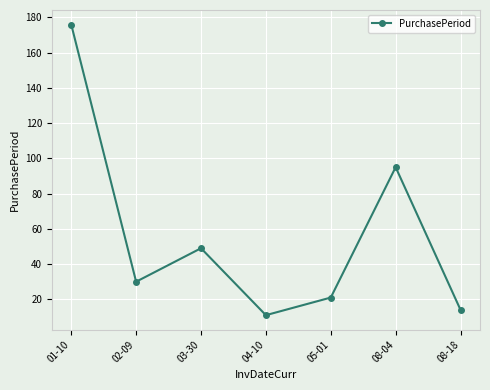

Rank the categories by value from lowest to highest.

04-10, 08-18, 05-01, 02-09, 03-30, 08-04, 01-10